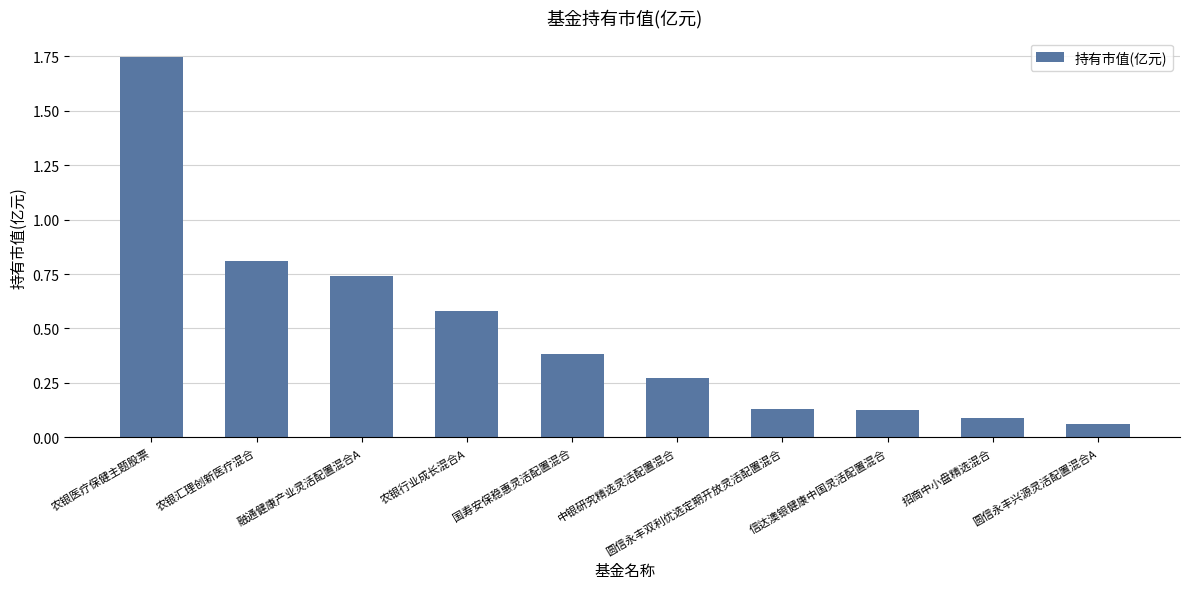

True or false: the data shows 1.4 at 农银汇理创新医疗混合.

False